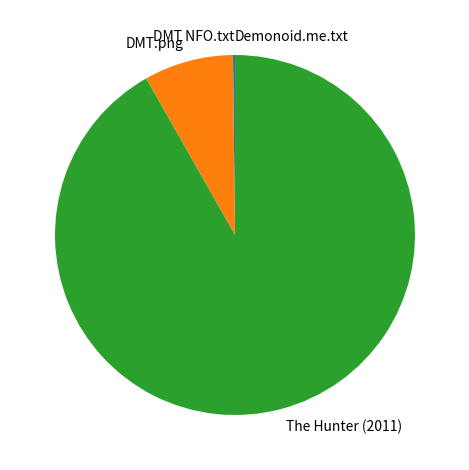

Is there any slice that represents more than half of the pie?

Yes